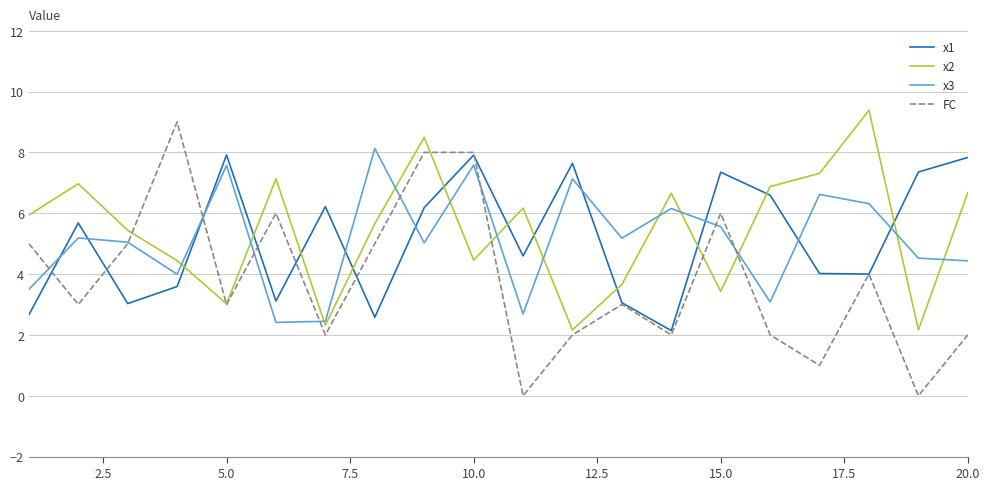

Which series has the largest range (max minus min)?

FC